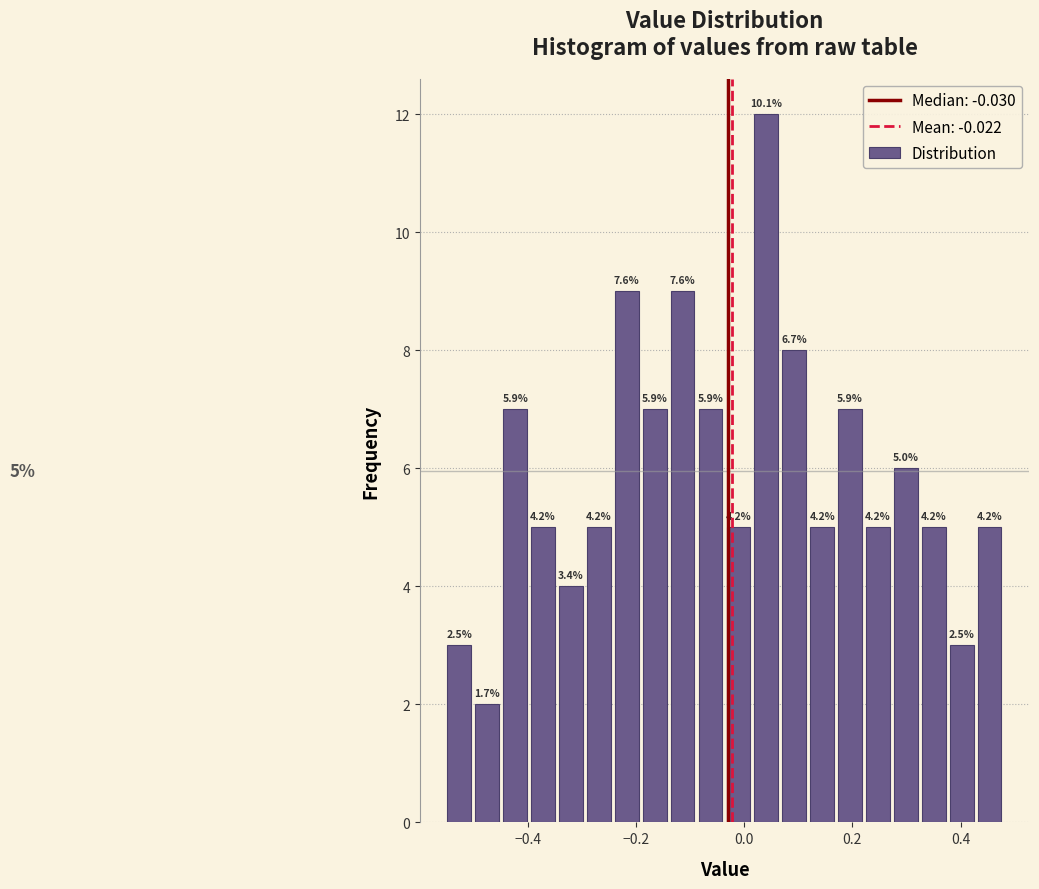

Read against the x-axis, roughly where is the centre of the tallest bar?

0.04